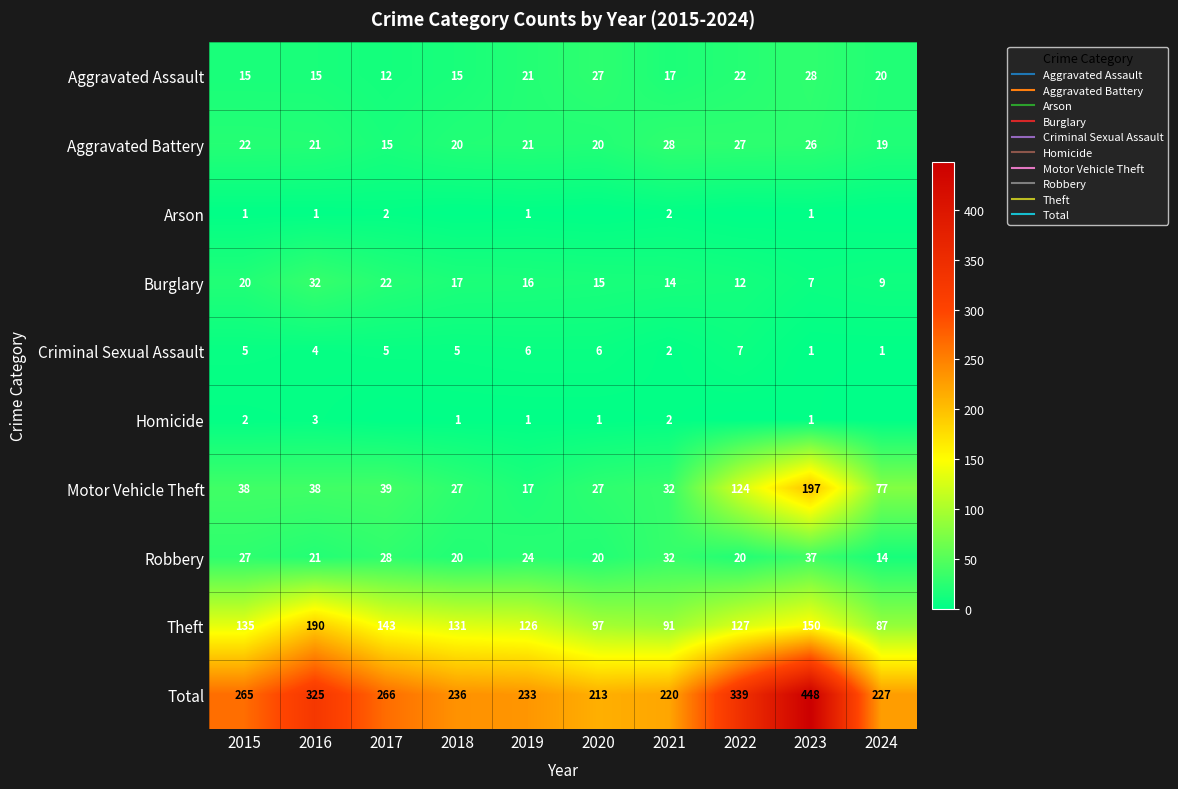

What value does the Theft series have at 2018, to the nearest 10?

130